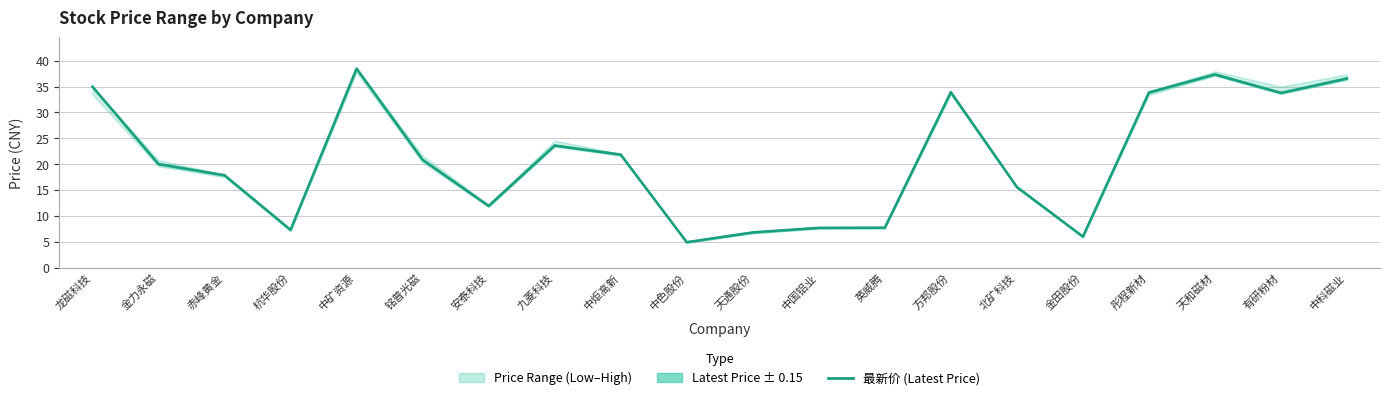

True or false: there are more than 2 points higher than both neighbors.

True